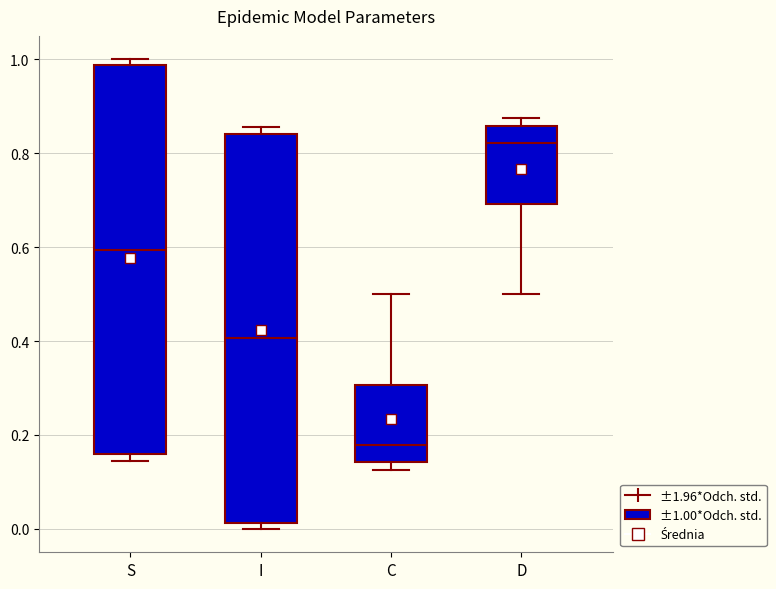

Where does the median line of the box for D sit on the y-axis? The values are not printed on the chart, so give them approximately, as read against the axis.

0.82